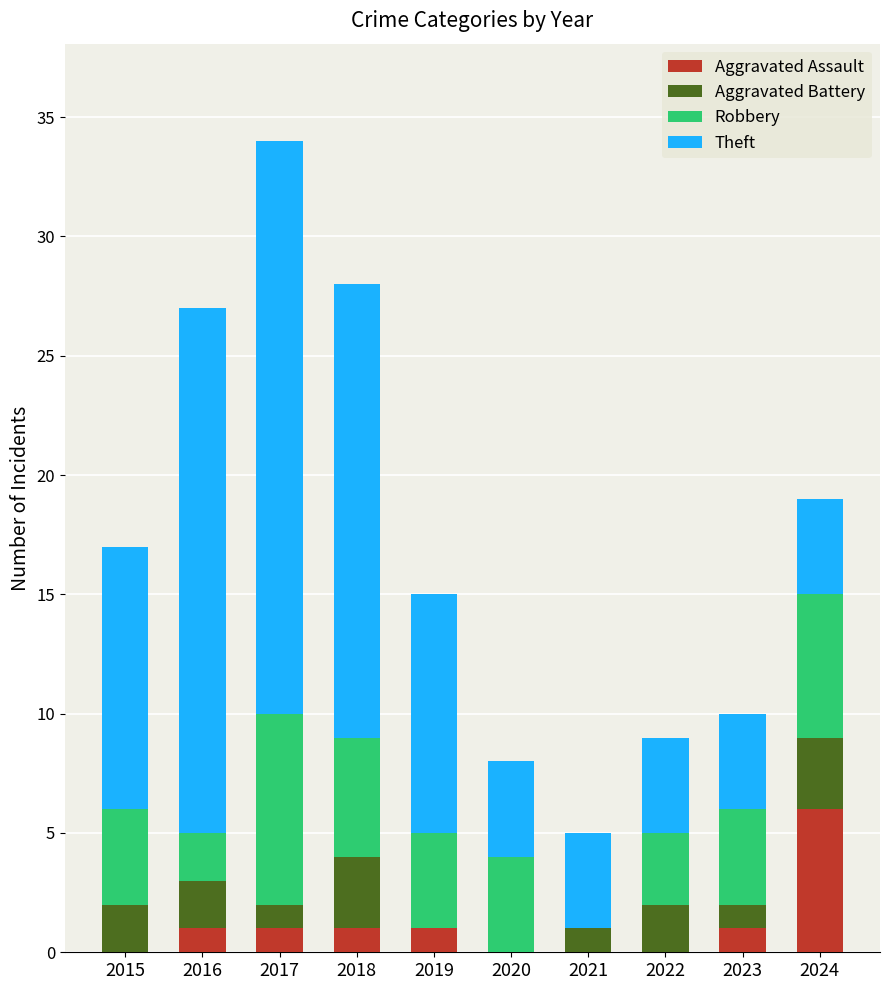

Are the bars grouped side by side (vs. stacked)?

No